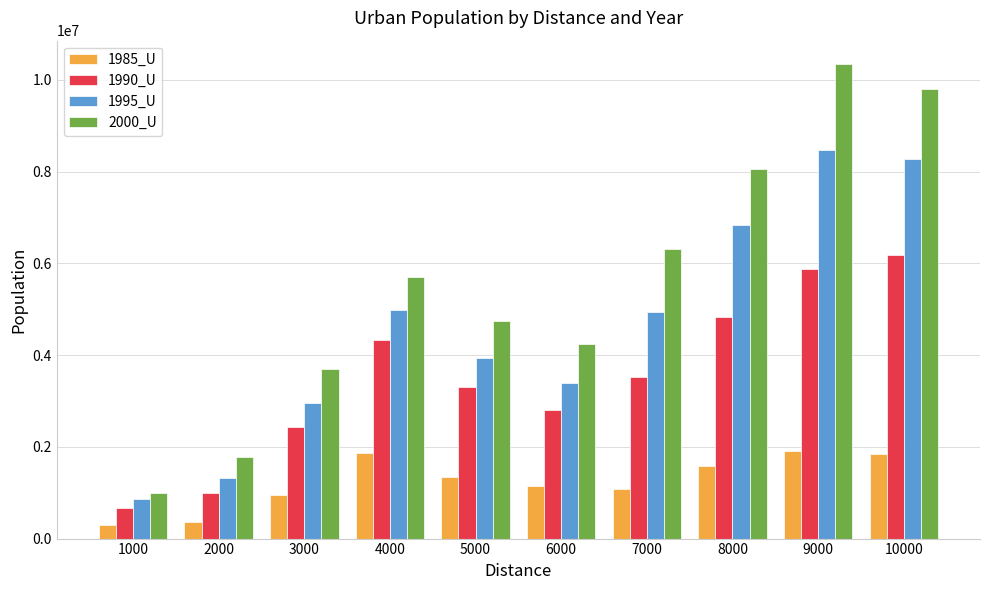

What is the sum of the 1990_U values at 8000 and 6000?

7628372